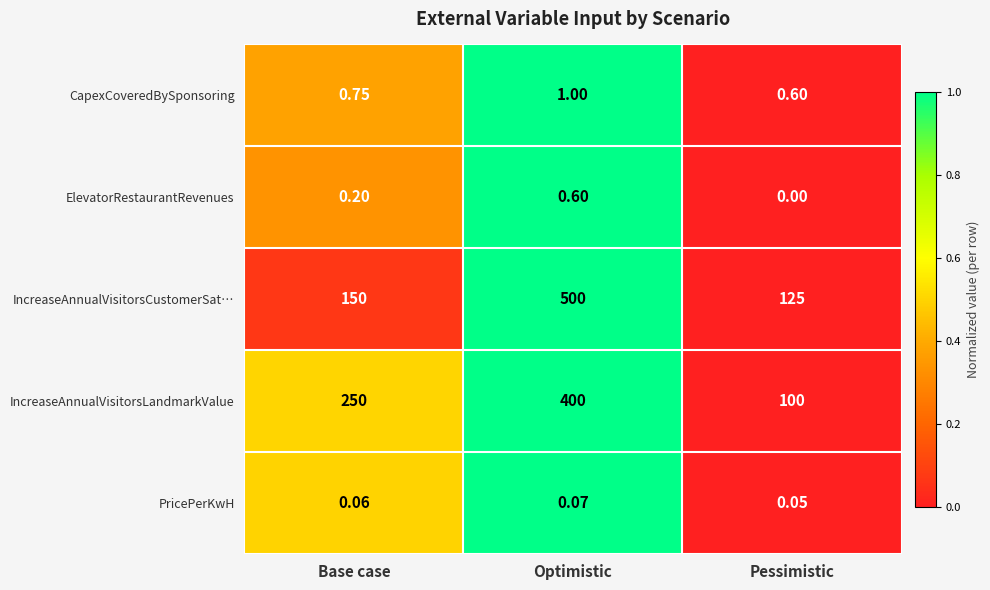

Rank the series by their maximum value, from highest to lowest.

IncreaseAnnualVisitorsCustomerSat…, IncreaseAnnualVisitorsLandmarkValue, CapexCoveredBySponsoring, ElevatorRestaurantRevenues, PricePerKwH